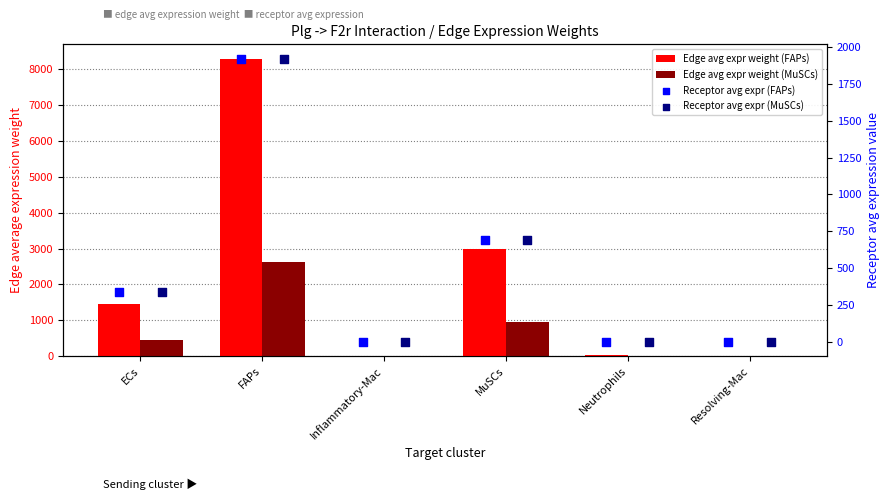

At how many categories does at least one series exceed 3285?

1